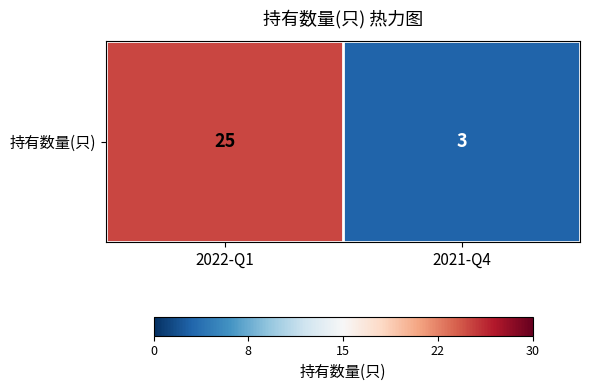

How many values are below 25?

1